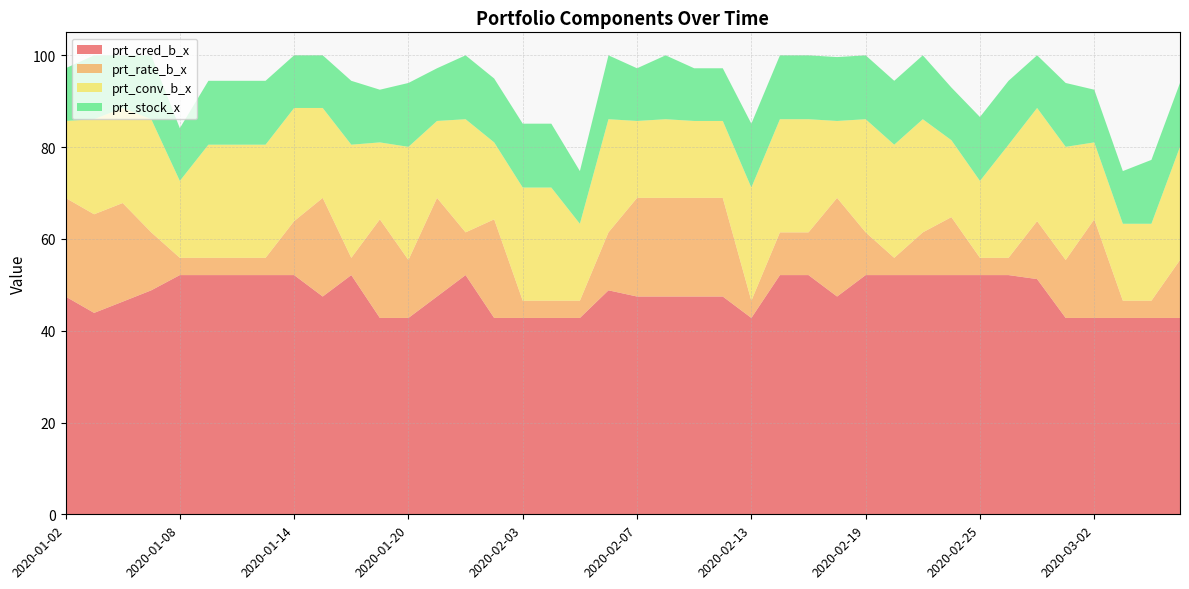

Reading right to left, transcribe all the data shown in this chart.

prt_cred_b_x: 2020-03-05=42.8	2020-03-04=42.8	2020-03-03=42.8	2020-03-02=42.8	2020-02-28=42.8	2020-02-27=51.2	2020-02-26=52.1	2020-02-25=52.1	2020-02-24=52.1	2020-02-21=52.1	2020-02-20=52.1	2020-02-19=52.1	2020-02-18=47.5	2020-02-17=52.1	2020-02-14=52.1	2020-02-13=42.8	2020-02-12=47.5	2020-02-11=47.5	2020-02-10=47.5	2020-02-07=47.5	2020-02-06=48.8	2020-02-05=42.8	2020-02-04=42.8	2020-02-03=42.8	2020-01-23=42.8	2020-01-22=52.1	2020-01-21=47.5	2020-01-20=42.8	2020-01-17=42.8	2020-01-16=52.1	2020-01-15=47.5	2020-01-14=52.1	2020-01-13=52.1	2020-01-10=52.1	2020-01-09=52.1	2020-01-08=52.1	2020-01-07=48.8	2020-01-06=46.3	2020-01-03=43.9	2020-01-02=47.5
prt_rate_b_x: 2020-03-05=12.6	2020-03-04=3.8	2020-03-03=3.8	2020-03-02=21.5	2020-02-28=12.6	2020-02-27=12.6	2020-02-26=3.8	2020-02-25=3.8	2020-02-24=12.6	2020-02-21=9.3	2020-02-20=3.8	2020-02-19=9.3	2020-02-18=21.5	2020-02-17=9.3	2020-02-14=9.3	2020-02-13=3.8	2020-02-12=21.5	2020-02-11=21.5	2020-02-10=21.5	2020-02-07=21.5	2020-02-06=12.6	2020-02-05=3.8	2020-02-04=3.8	2020-02-03=3.8	2020-01-23=21.5	2020-01-22=9.3	2020-01-21=21.5	2020-01-20=12.6	2020-01-17=21.5	2020-01-16=3.8	2020-01-15=21.5	2020-01-14=11.8	2020-01-13=3.8	2020-01-10=3.8	2020-01-09=3.8	2020-01-08=3.8	2020-01-07=12.6	2020-01-06=21.5	2020-01-03=21.5	2020-01-02=21.5
prt_conv_b_x: 2020-03-05=24.6	2020-03-04=16.8	2020-03-03=16.8	2020-03-02=16.8	2020-02-28=24.6	2020-02-27=24.6	2020-02-26=24.6	2020-02-25=16.8	2020-02-24=16.8	2020-02-21=24.6	2020-02-20=24.6	2020-02-19=24.6	2020-02-18=16.8	2020-02-17=24.6	2020-02-14=24.6	2020-02-13=24.6	2020-02-12=16.8	2020-02-11=16.8	2020-02-10=17.1	2020-02-07=16.8	2020-02-06=24.6	2020-02-05=16.8	2020-02-04=24.6	2020-02-03=24.6	2020-01-23=16.8	2020-01-22=24.6	2020-01-21=16.8	2020-01-20=24.6	2020-01-17=16.8	2020-01-16=24.6	2020-01-15=19.6	2020-01-14=24.6	2020-01-13=24.6	2020-01-10=24.6	2020-01-09=24.6	2020-01-08=16.8	2020-01-07=24.6	2020-01-06=20.7	2020-01-03=20.7	2020-01-02=16.8
prt_stock_x: 2020-03-05=13.9	2020-03-04=13.9	2020-03-03=11.5	2020-03-02=11.5	2020-02-28=13.9	2020-02-27=11.5	2020-02-26=13.9	2020-02-25=13.9	2020-02-24=11.5	2020-02-21=13.9	2020-02-20=13.9	2020-02-19=13.9	2020-02-18=13.9	2020-02-17=13.9	2020-02-14=13.9	2020-02-13=13.9	2020-02-12=11.5	2020-02-11=11.5	2020-02-10=13.9	2020-02-07=11.5	2020-02-06=13.9	2020-02-05=11.5	2020-02-04=13.9	2020-02-03=13.9	2020-01-23=13.9	2020-01-22=13.9	2020-01-21=11.5	2020-01-20=13.9	2020-01-17=11.5	2020-01-16=13.9	2020-01-15=11.5	2020-01-14=11.5	2020-01-13=13.9	2020-01-10=13.9	2020-01-09=13.9	2020-01-08=11.5	2020-01-07=13.9	2020-01-06=11.5	2020-01-03=13.9	2020-01-02=11.5